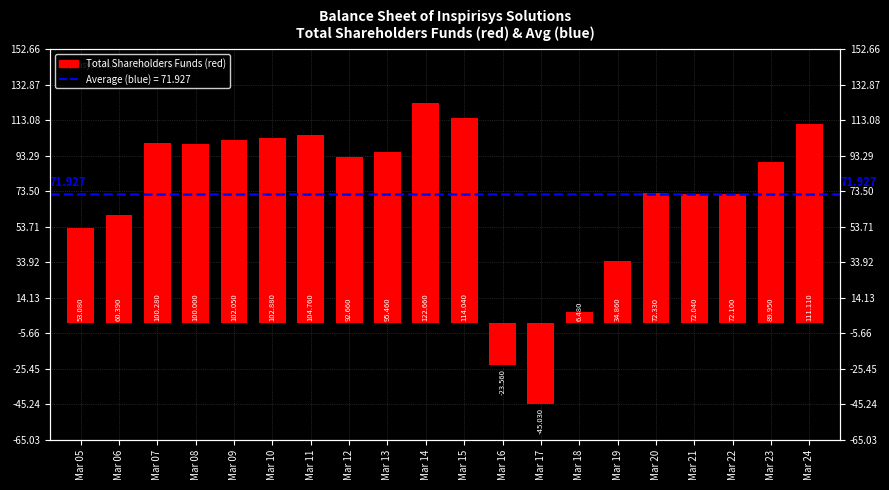

At which label does the data first exceed 92?

Mar 07